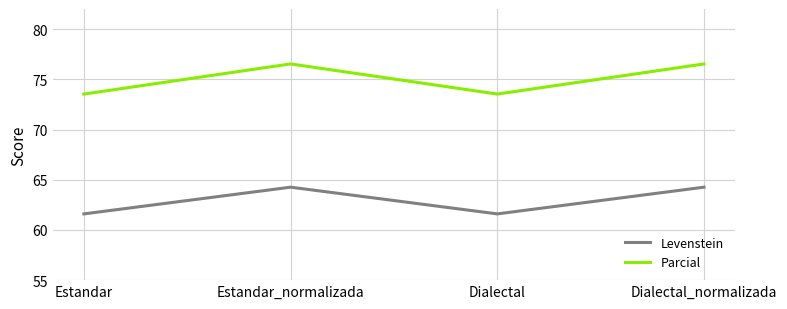

True or false: Parcial has a value of 73.5 at Estandar.

True